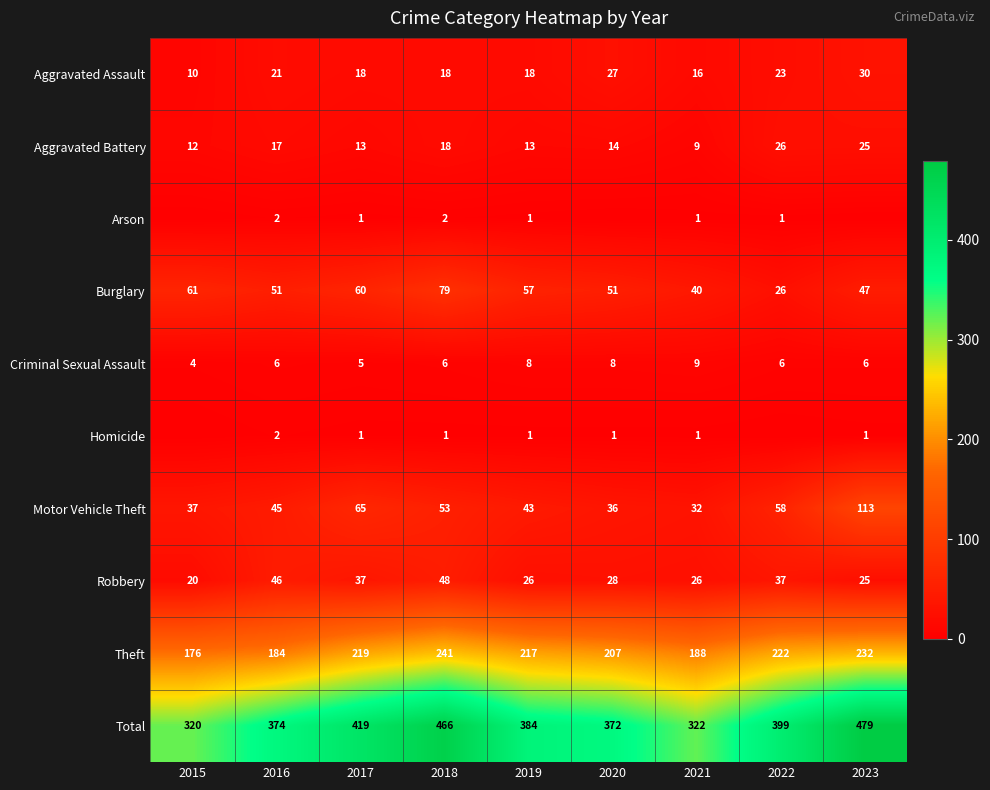

Is it true that Theft equals 123 at 2023?

False